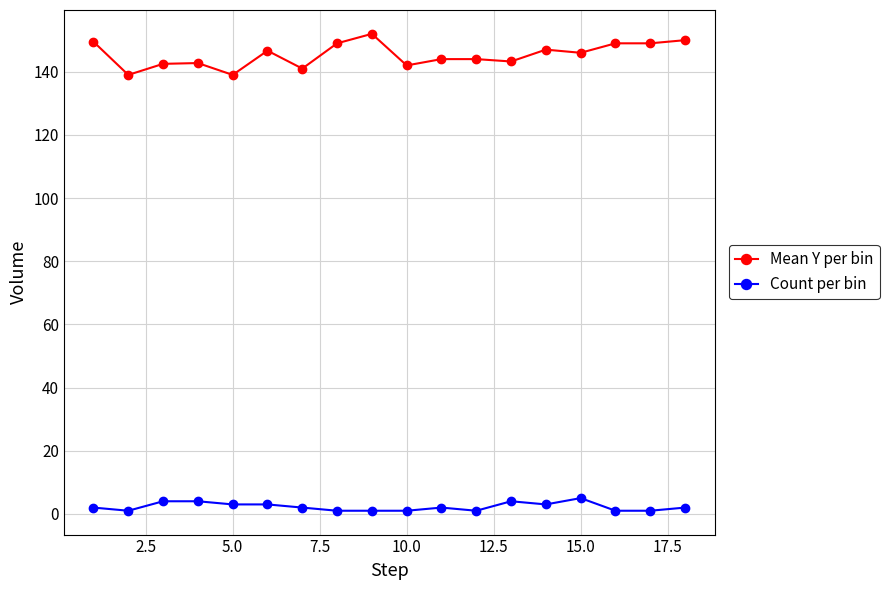

True or false: Mean Y per bin and Count per bin cross at least once.

False